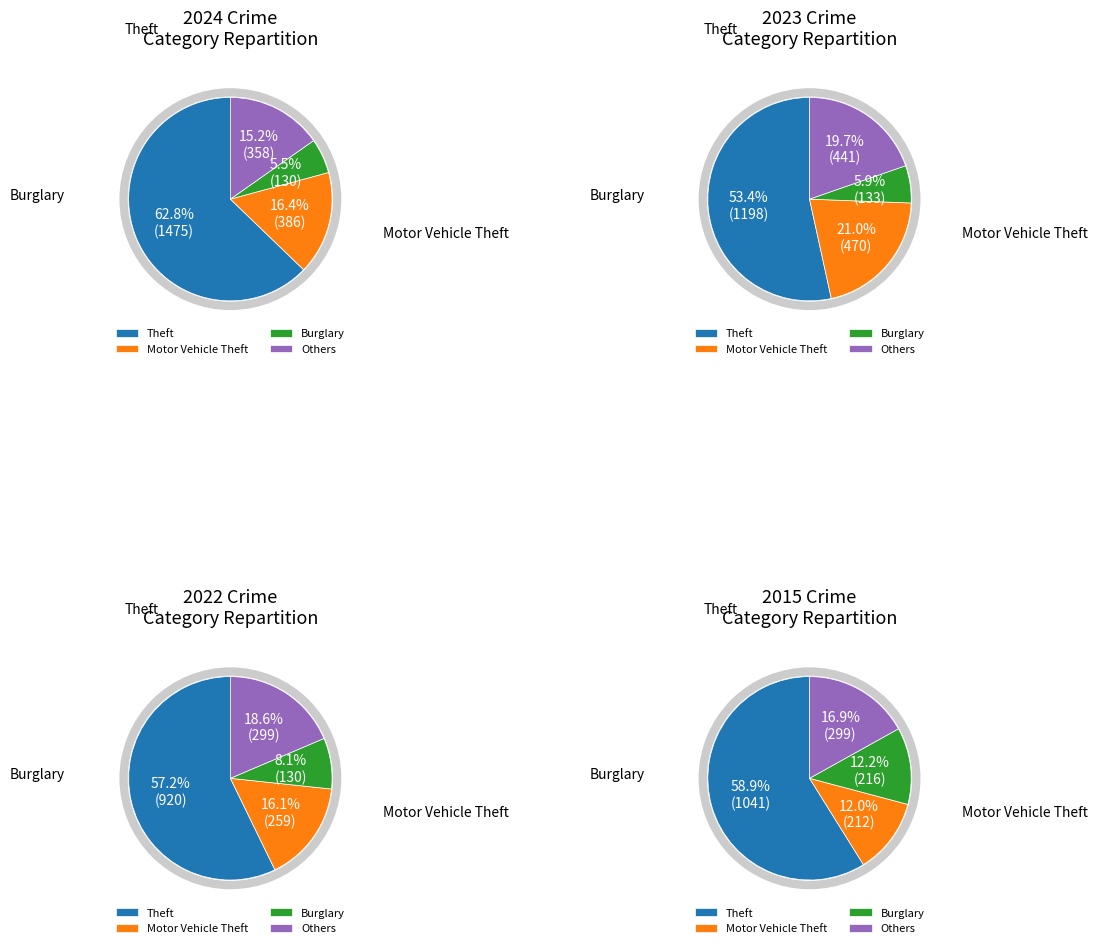

Is it true that Motor Vehicle Theft is 28% of the pie?

False